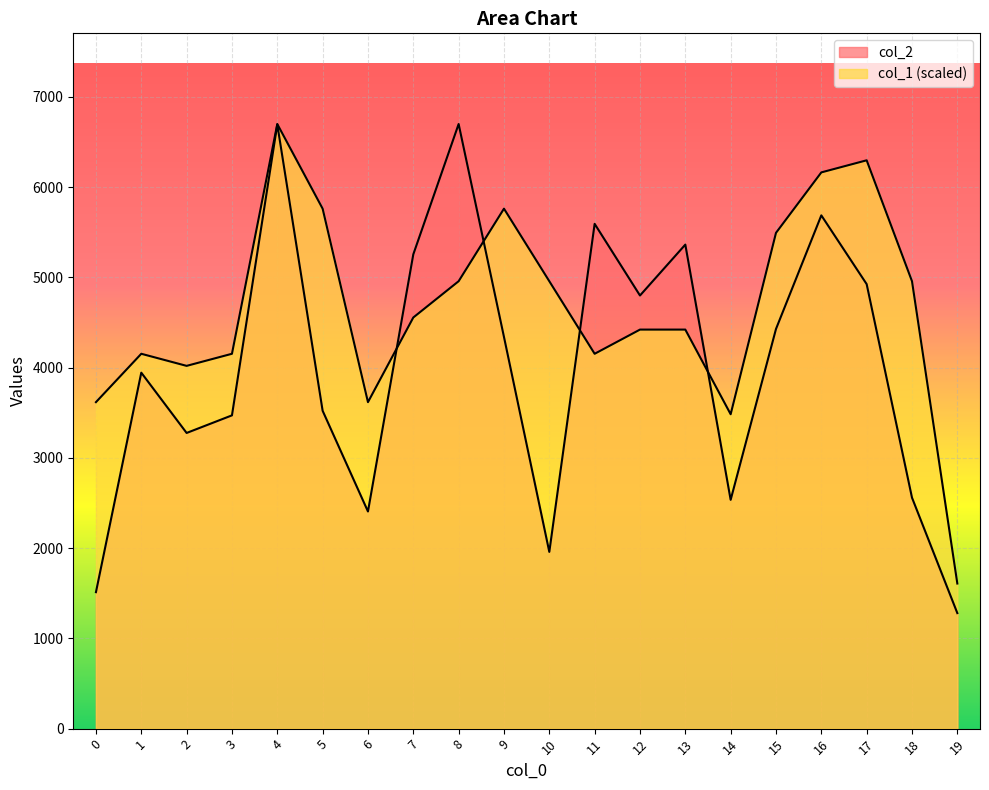

At how many categories does at least one series exceed 5512?

7